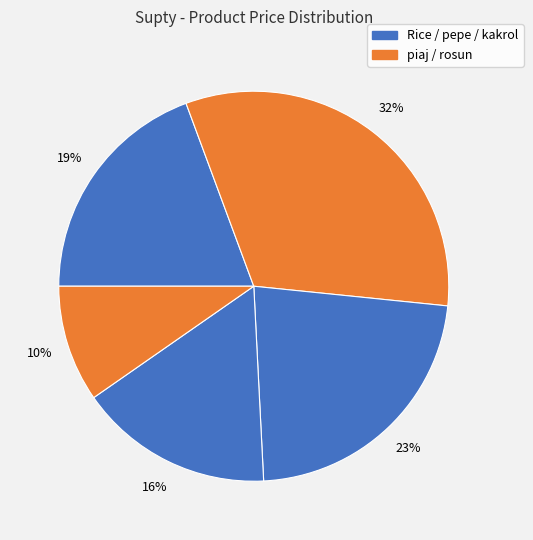

What is the smallest slice in the pie chart?

rosun